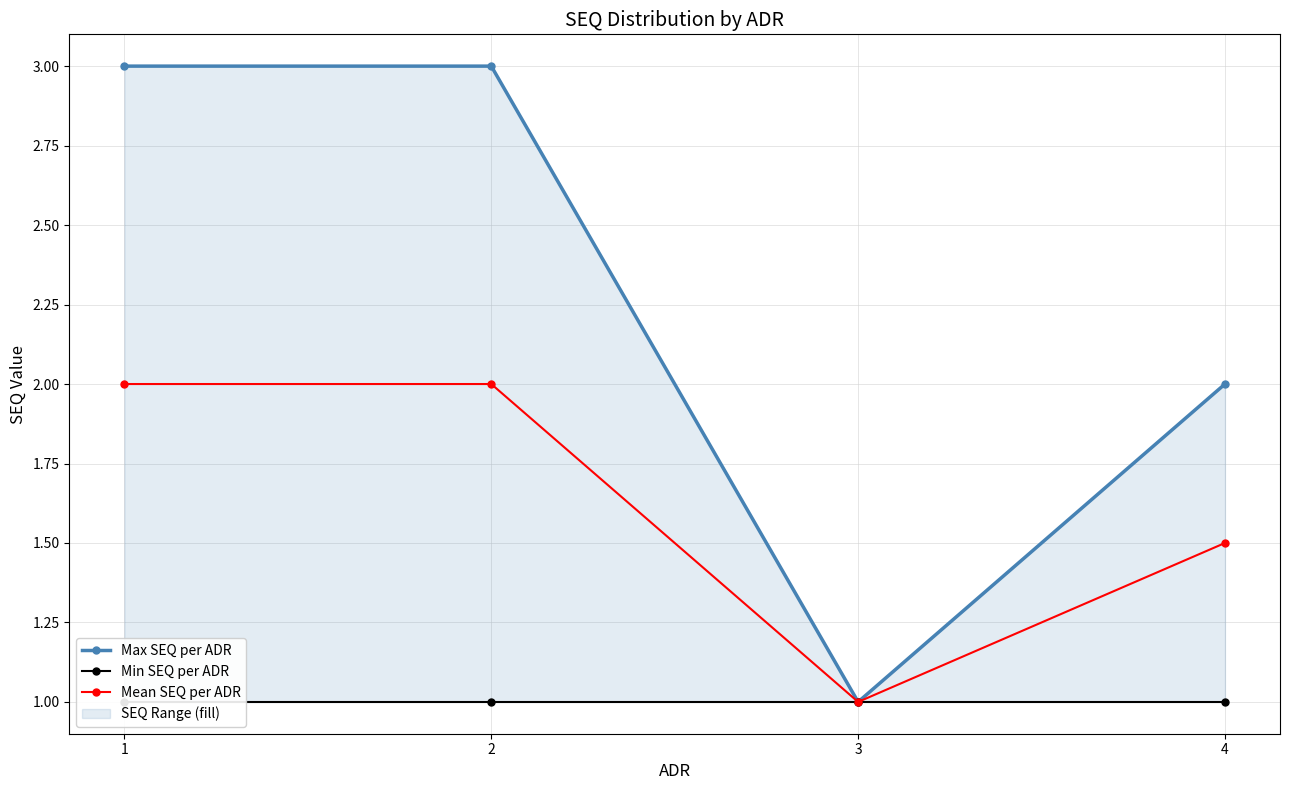

Rank the series at 1 from highest to lowest value.

Max SEQ per ADR, Mean SEQ per ADR, Min SEQ per ADR